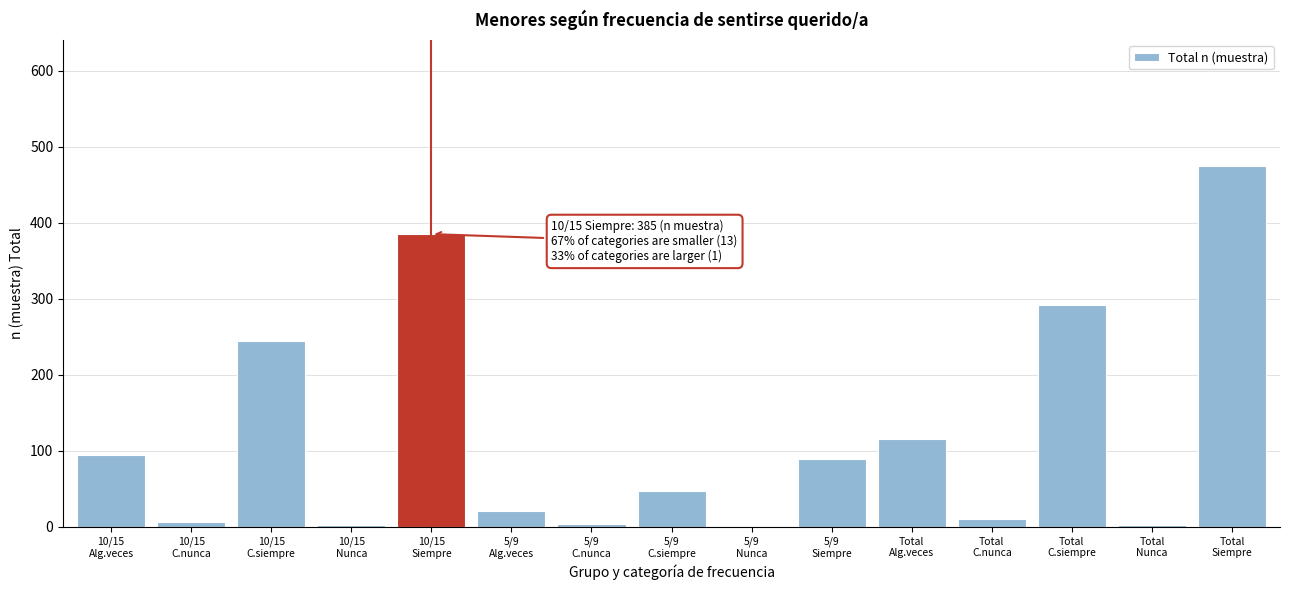

What is the maximum value shown in the chart?

474